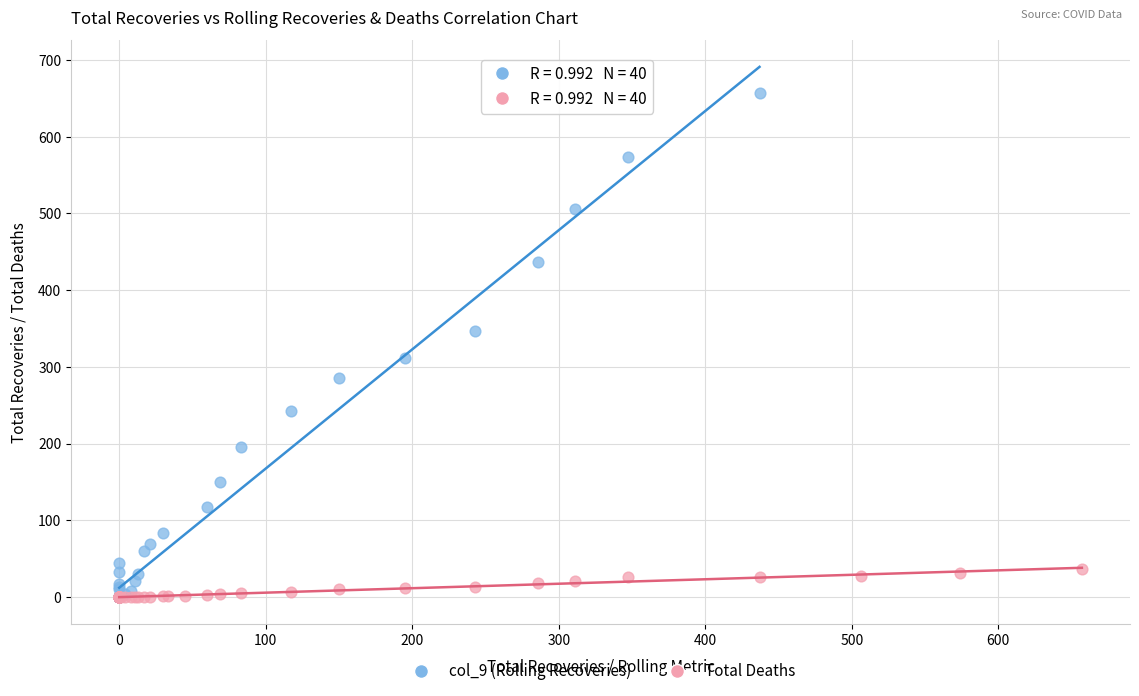

What are all the series names shown in the legend?

col_9 (Rolling Recoveries), Total Deaths